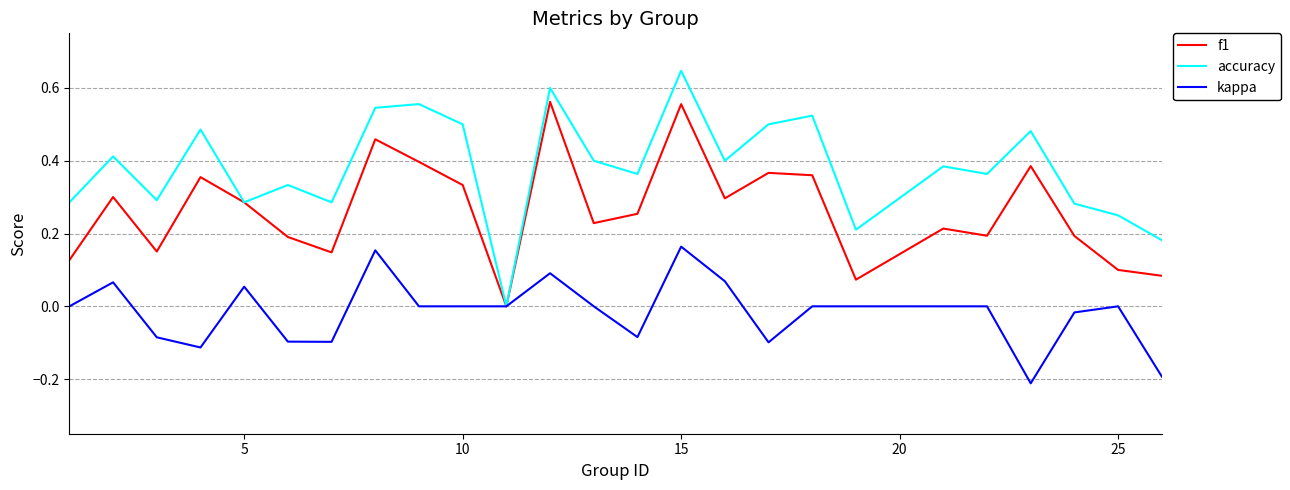

Rank the series by their maximum value, from lowest to highest.

kappa, f1, accuracy